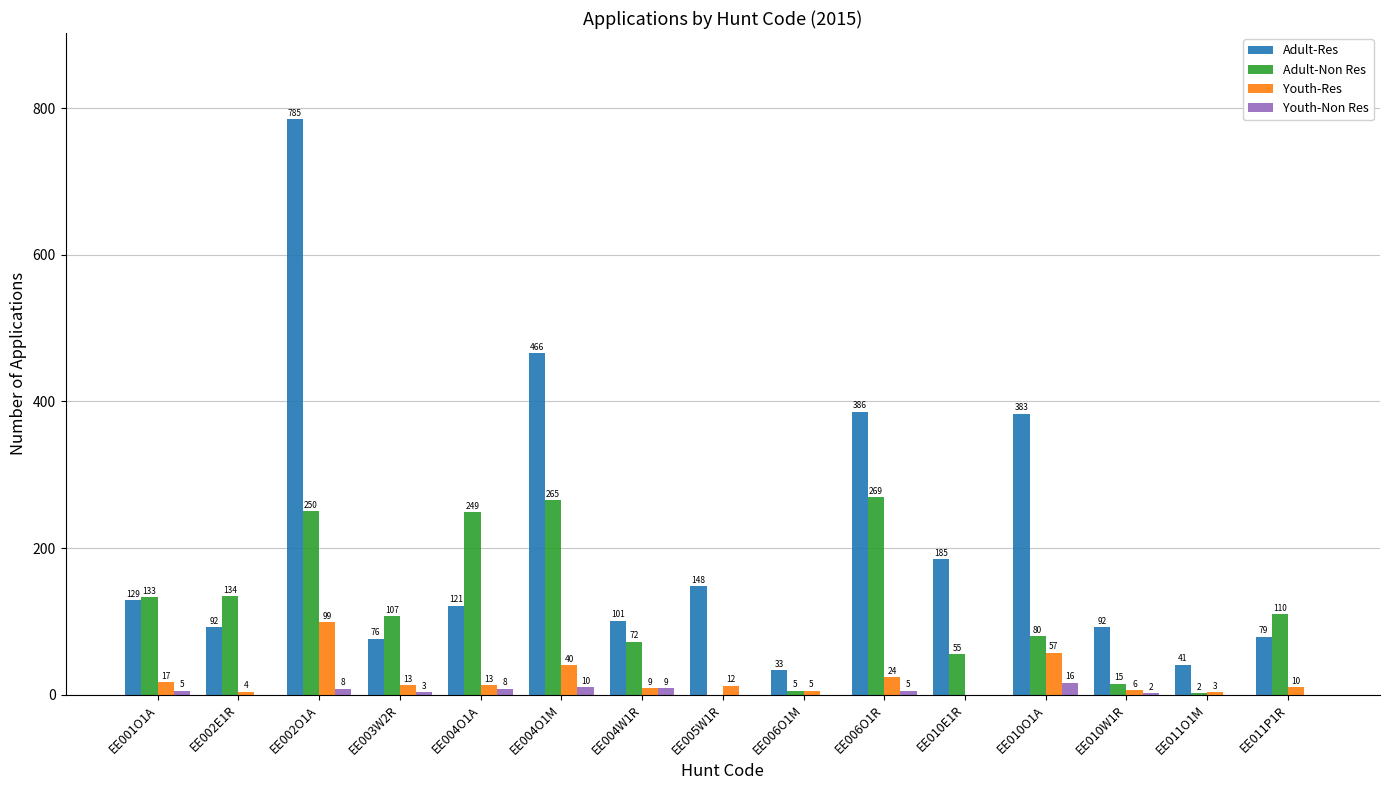

Where does the Adult-Non Res series first go above 107?

EE001O1A